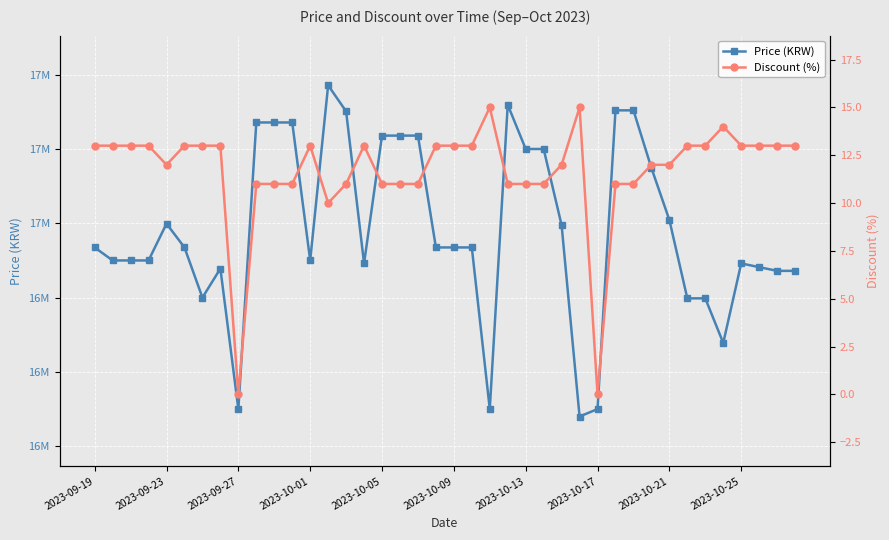

Which series has the largest total across all categories?

Price (KRW)